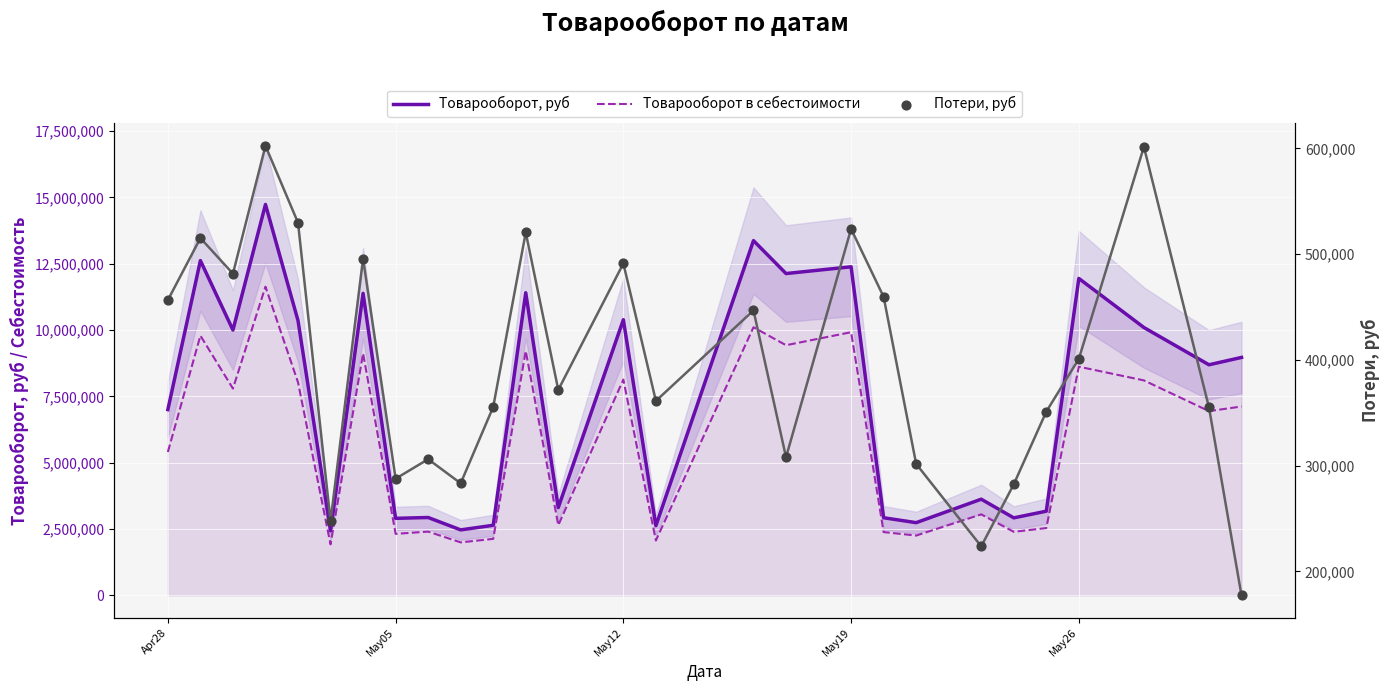

At which category is the sum across all series the highest?

May19